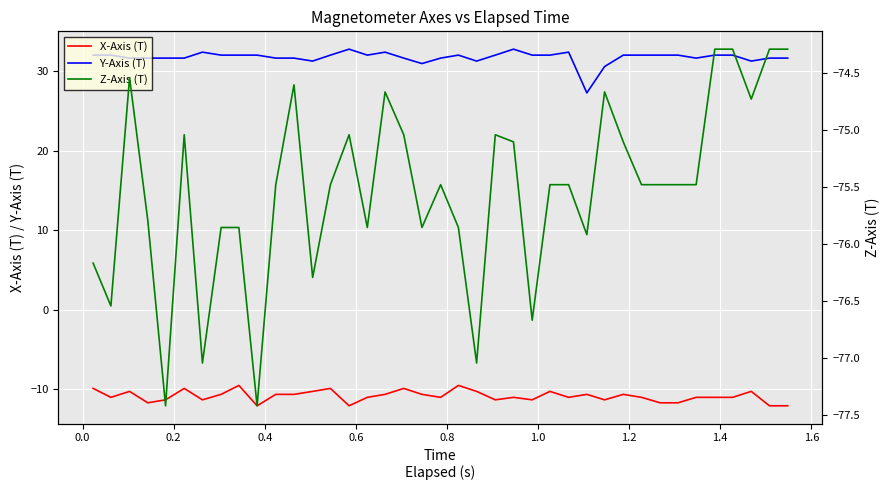

Which series has the largest total across all categories?

Y-Axis (T)